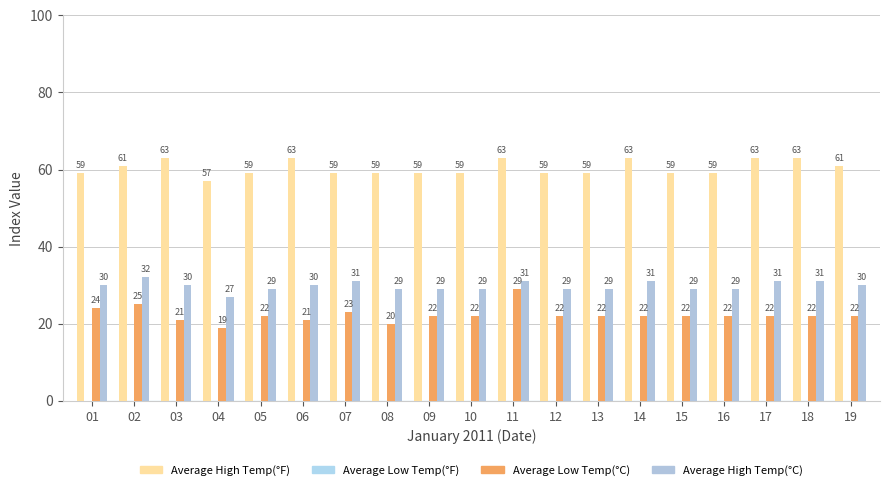

List the series in order of their peak value, lowest first.

Average Low Temp(°C), Average High Temp(°C), Average High Temp(°F)